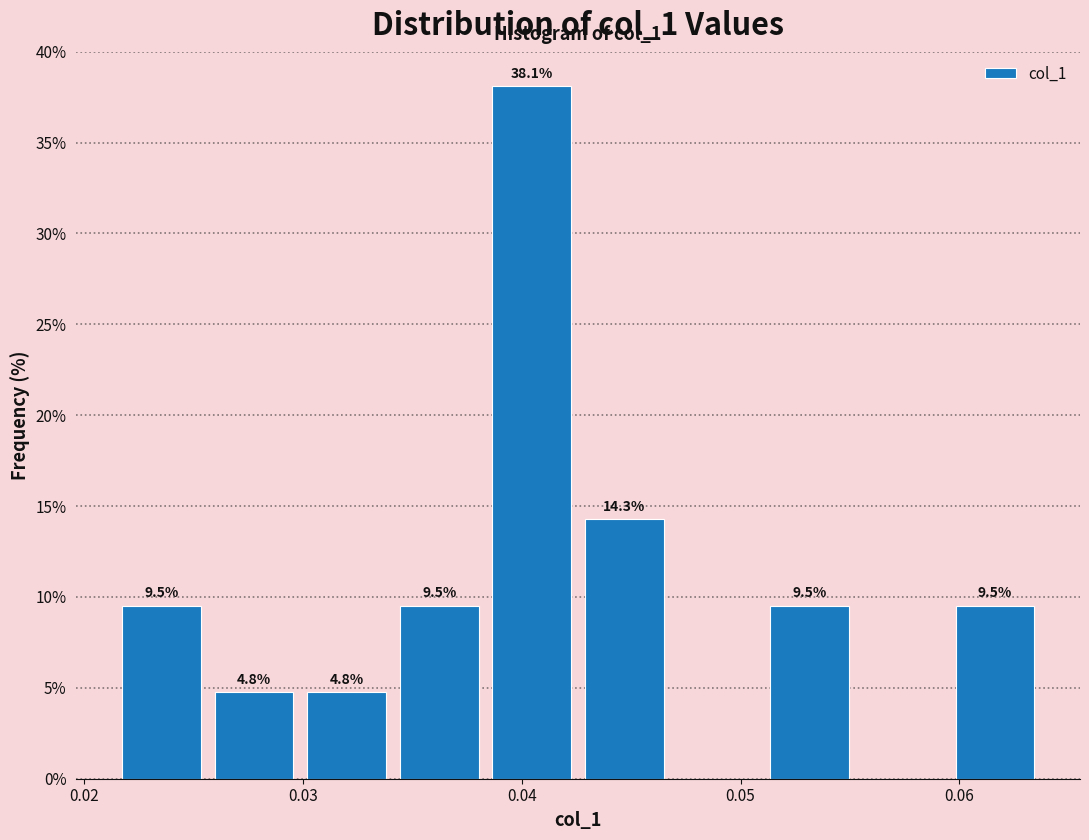

Over which range of the x-axis is the bar tallest?

0.038 to 0.043